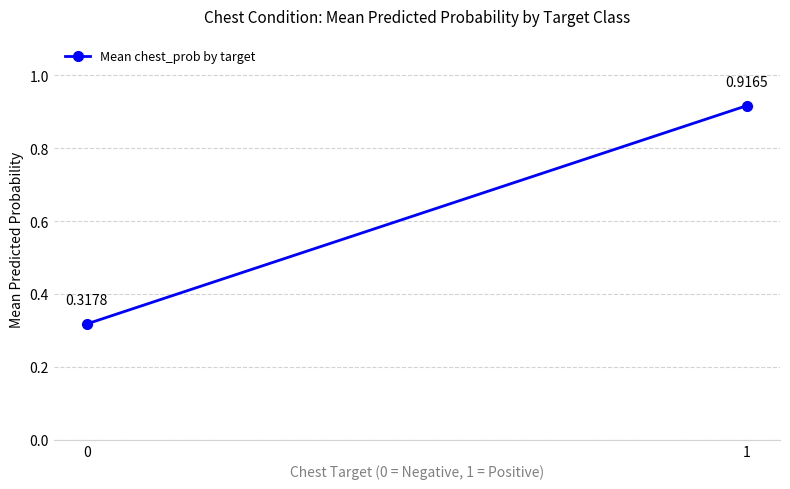

What is the sum of all values?

1.2